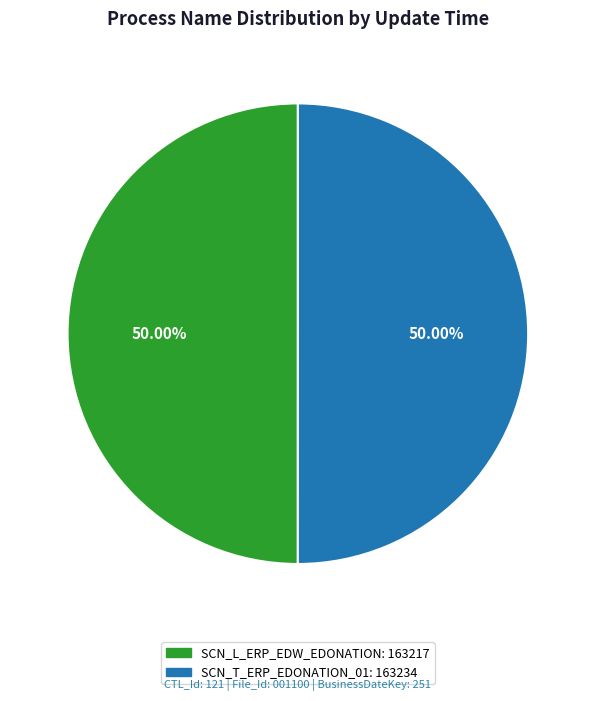

What is the total percentage of SCN_L_ERP_EDW_EDONATION and SCN_T_ERP_EDONATION_01?

100.0%